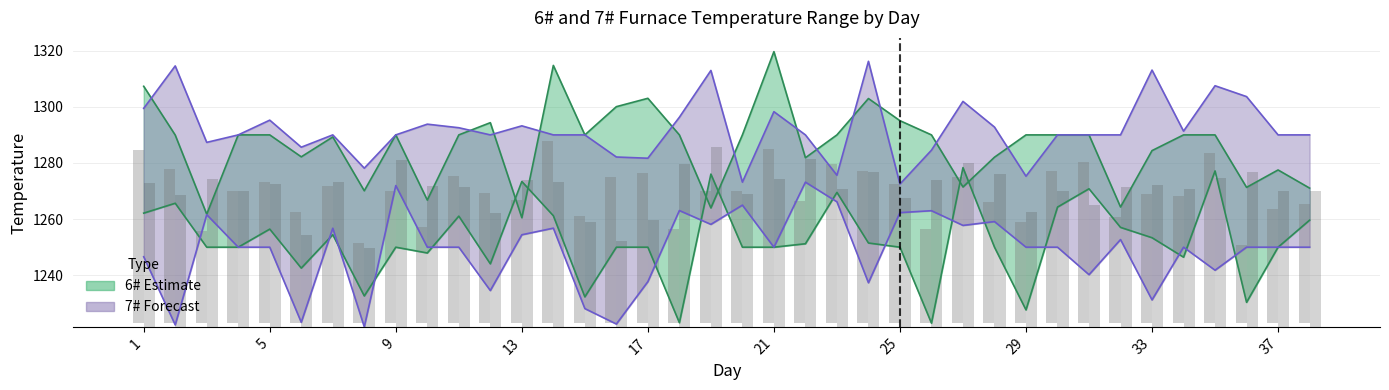

Where is 6# mid nearest to the value 46?

33